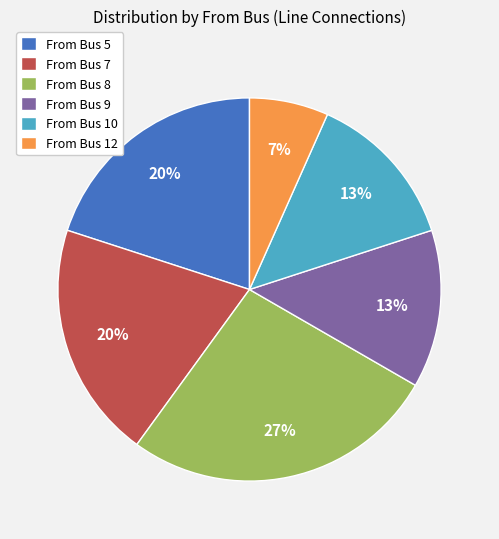

How many slices are in this pie chart?

6